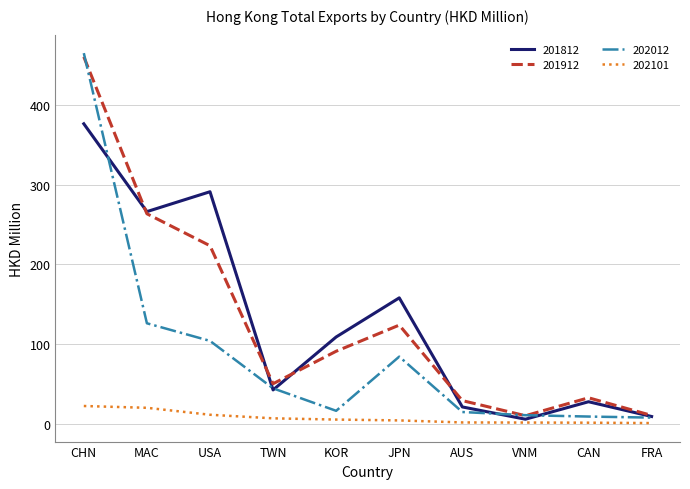

What is the greatest value displayed?

465.4